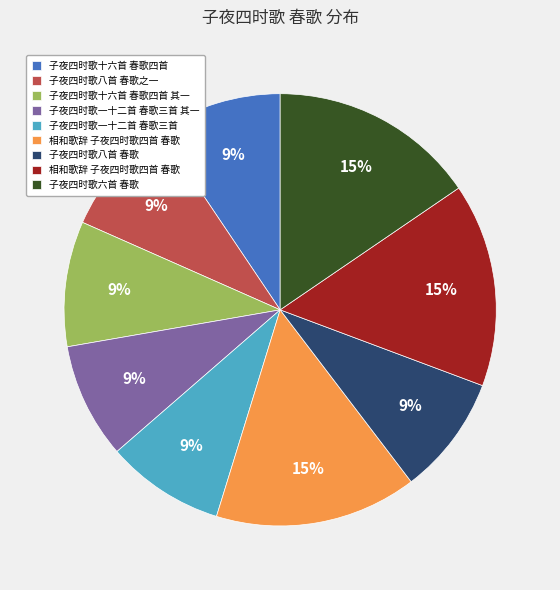

Is there any slice that represents more than half of the pie?

No